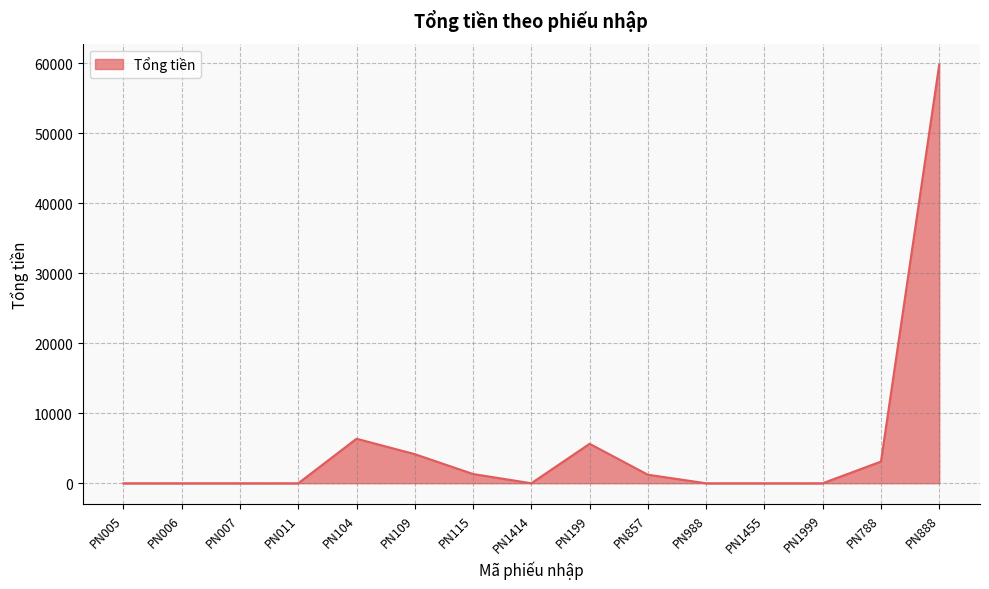

Which label corresponds to the largest value in the chart?

PN888